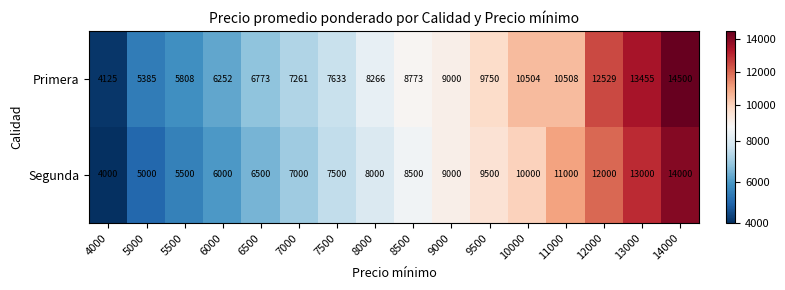

What is the difference between the highest and lowest values at 7000?

261